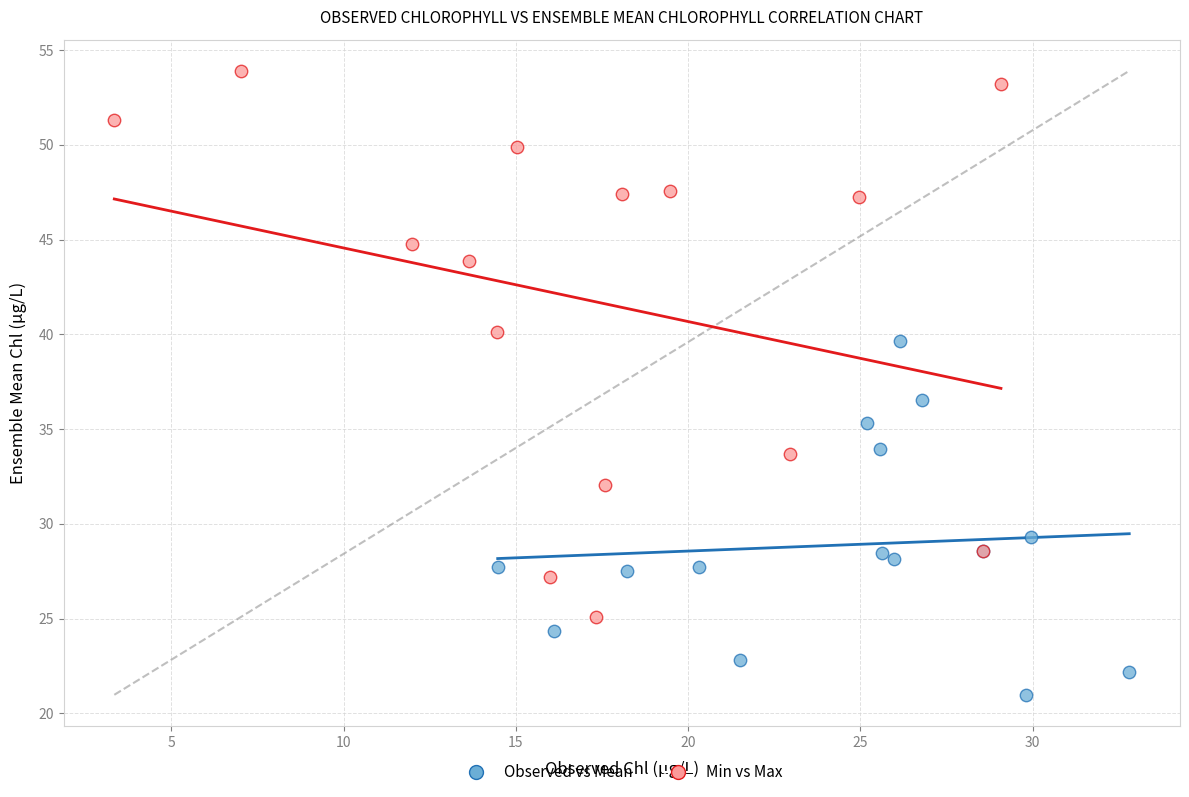

Which series has the largest Y range (max minus min)?

Min vs Max